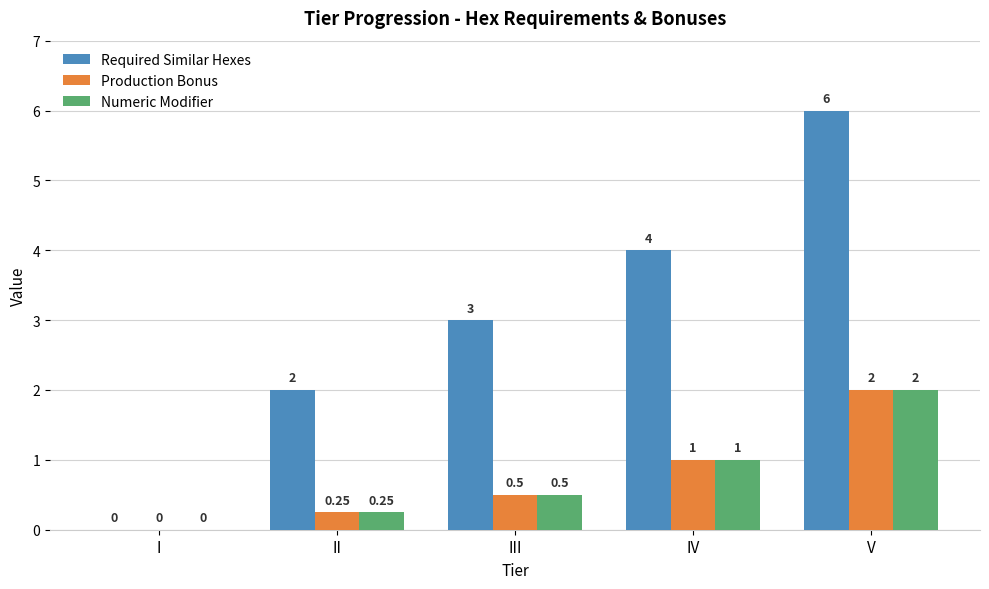

Which category has the highest value in the Required Similar Hexes series?

V